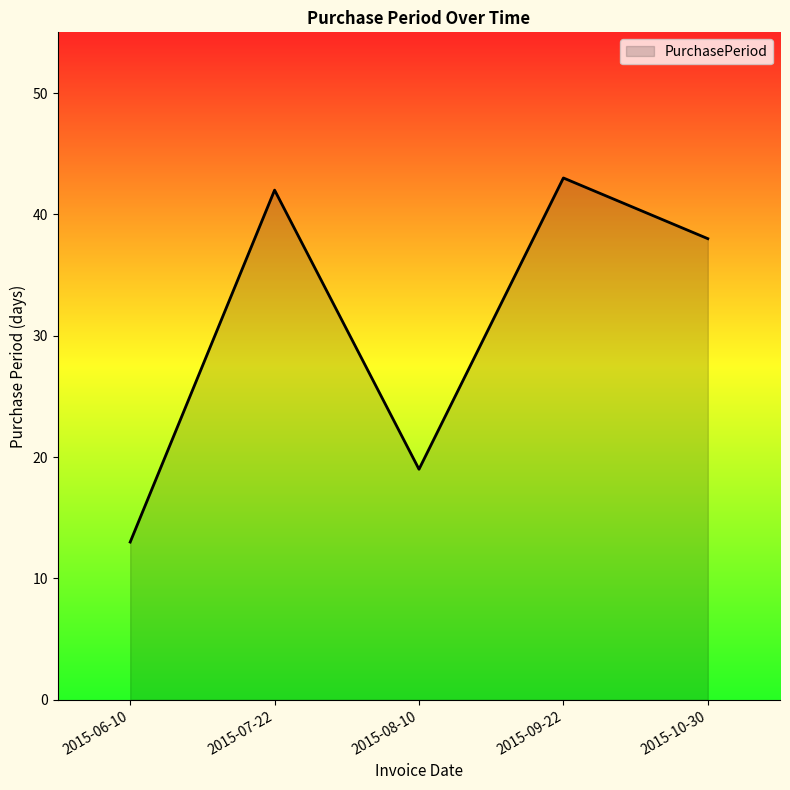

How many interior local valleys (lower than both neighbors) does the data have?

1